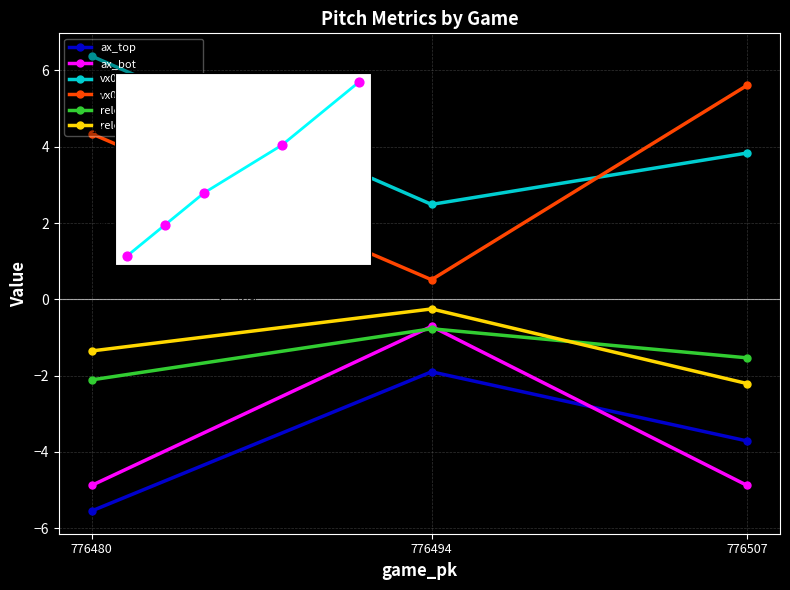

Which series contains the highest Y value?

vx0_top